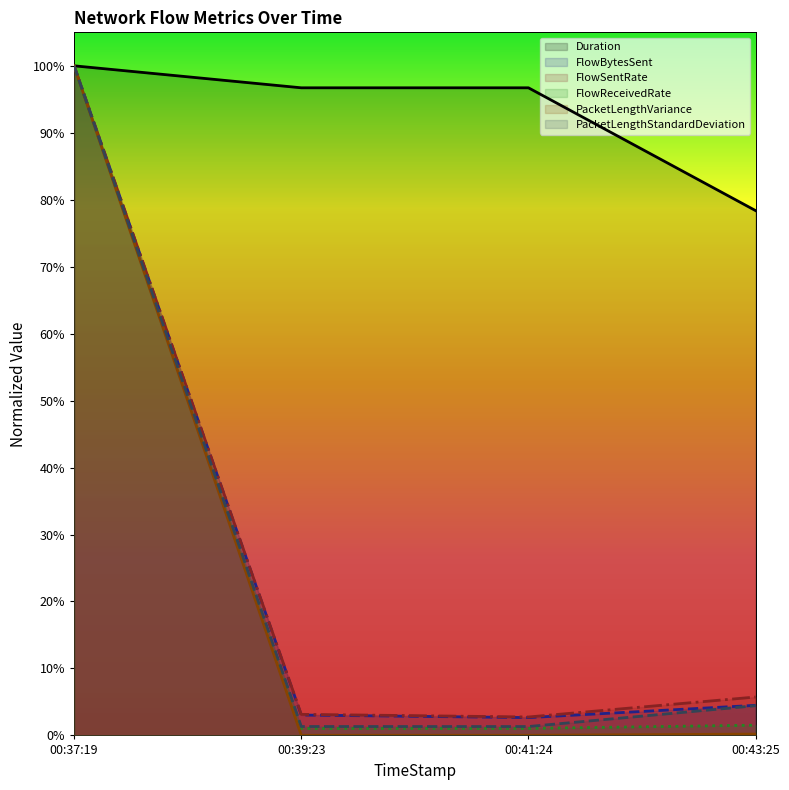

In PacketLengthVariance, how many points are lower than both neighbors (excluding endpoints)?

1